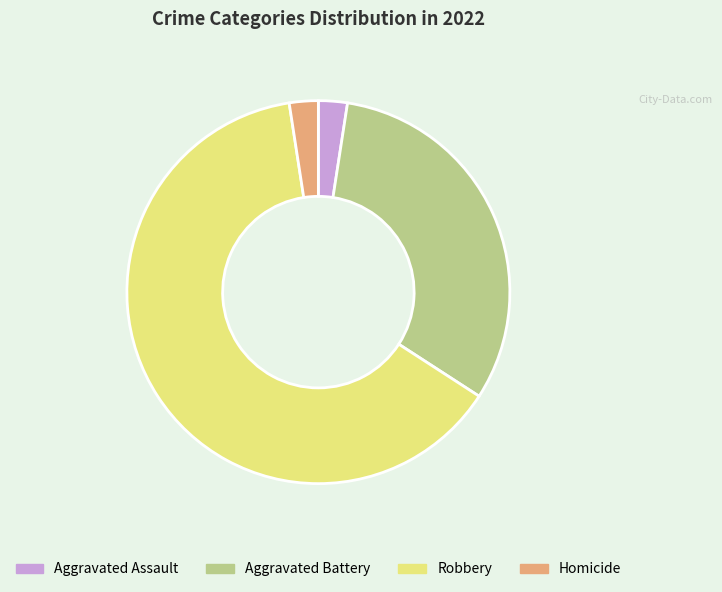

What is the ratio of the value at Aggravated Assault to the value at Aggravated Battery?

0.1